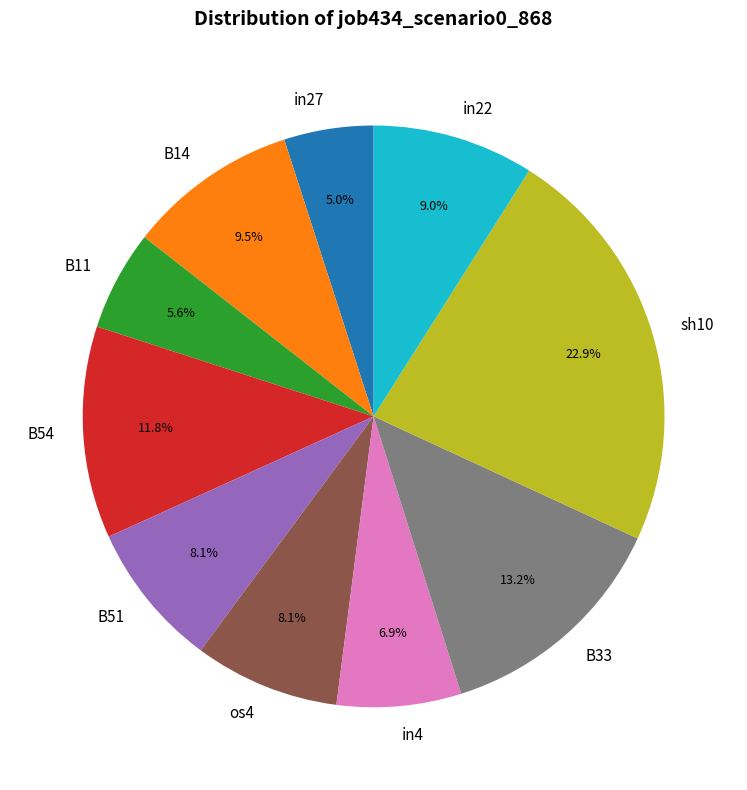

What portion of the pie excludes sh10?

77.1%